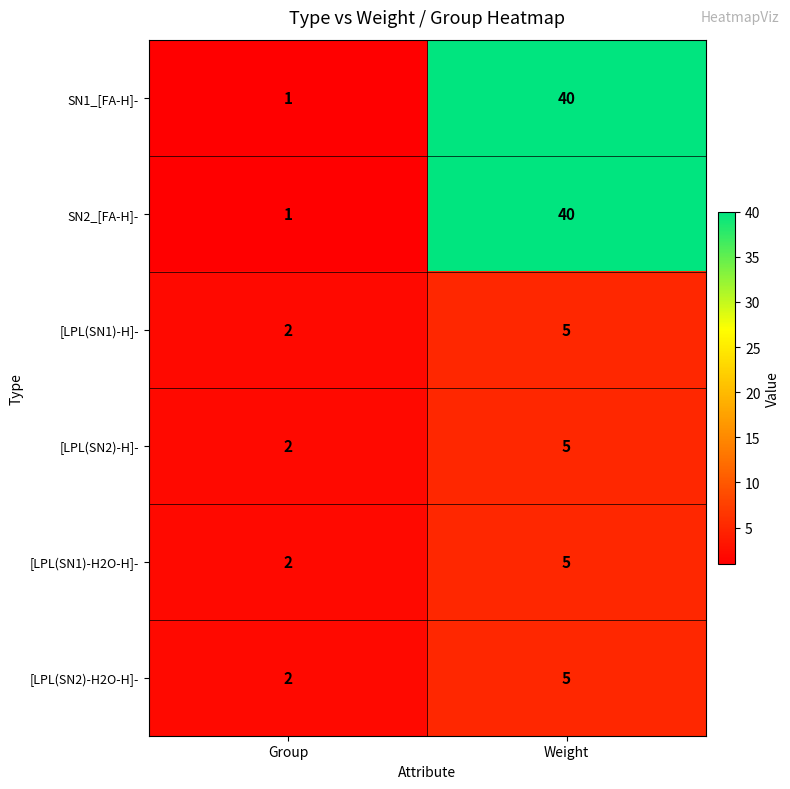

The [LPL(SN2)-H]- series shows 5 at Weight. True or false?

True